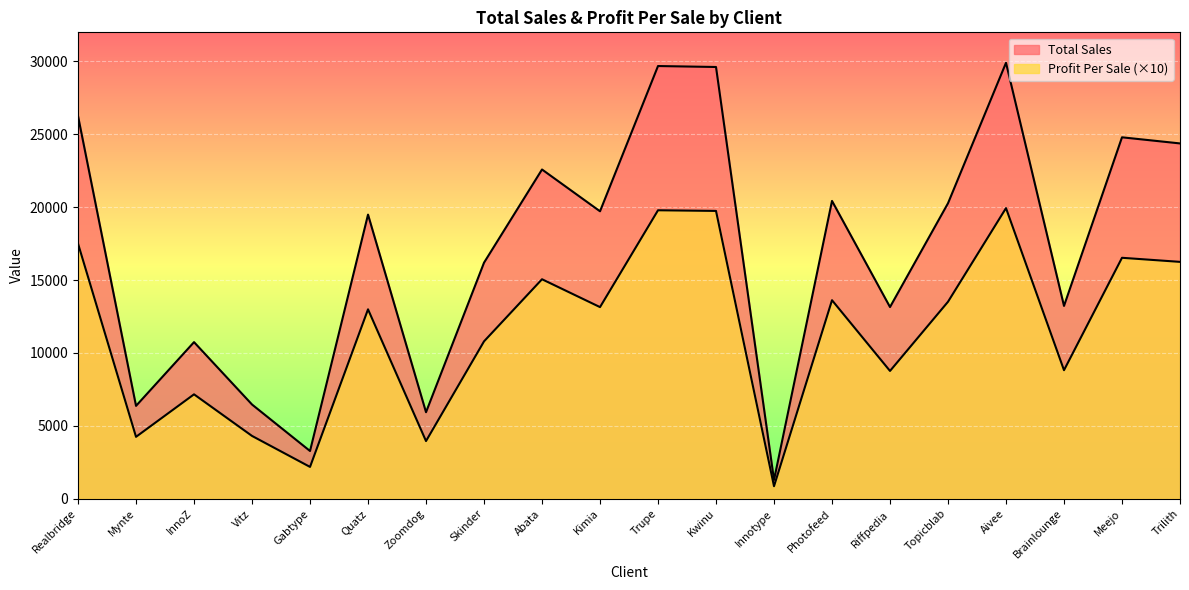

Reading left to right, transcribe all the data shown in this chart.

Total Sales: Realbridge=17506	Mynte=4248	InnoZ=7164	Vitz=4310	Gabtype=2184	Quatz=12996	Zoomdog=3958	Skinder=10798	Abata=15060	Kimia=13148	Trupe=19792	Kwinu=19748	Innotype=860	Photofeed=13622	Riffpedia=8768	Topicblab=13516	Aivee=19940	Brainlounge=8820	Meejo=16532	Trilith=16252
Profit Per Sale: Realbridge=26259	Mynte=6372	InnoZ=10746	Vitz=6465	Gabtype=3276	Quatz=19494	Zoomdog=5937	Skinder=16197	Abata=22590	Kimia=19722	Trupe=29688	Kwinu=29622	Innotype=1290	Photofeed=20433	Riffpedia=13152	Topicblab=20274	Aivee=29910	Brainlounge=13230	Meejo=24798	Trilith=24378